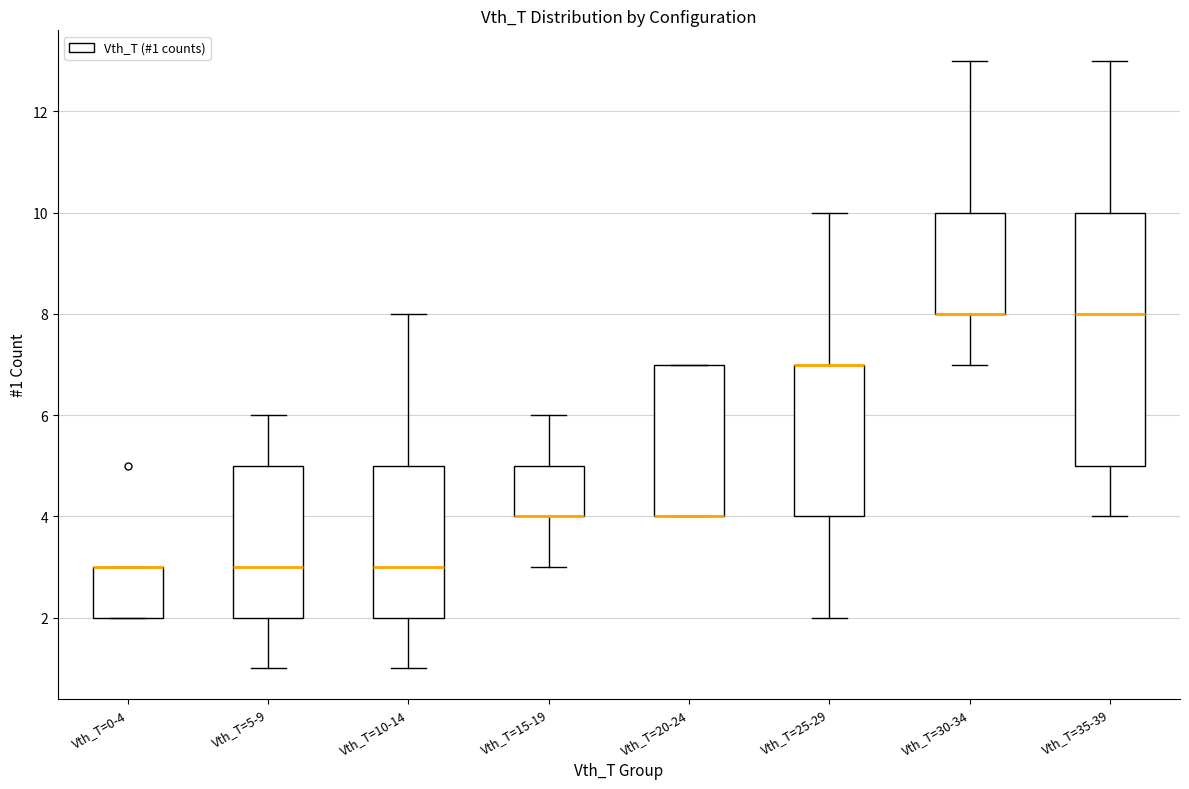

Where does the upper whisker of the box for Vth_T=30-34 end on the y-axis? The values are not printed on the chart, so give them approximately, as read against the axis.

13